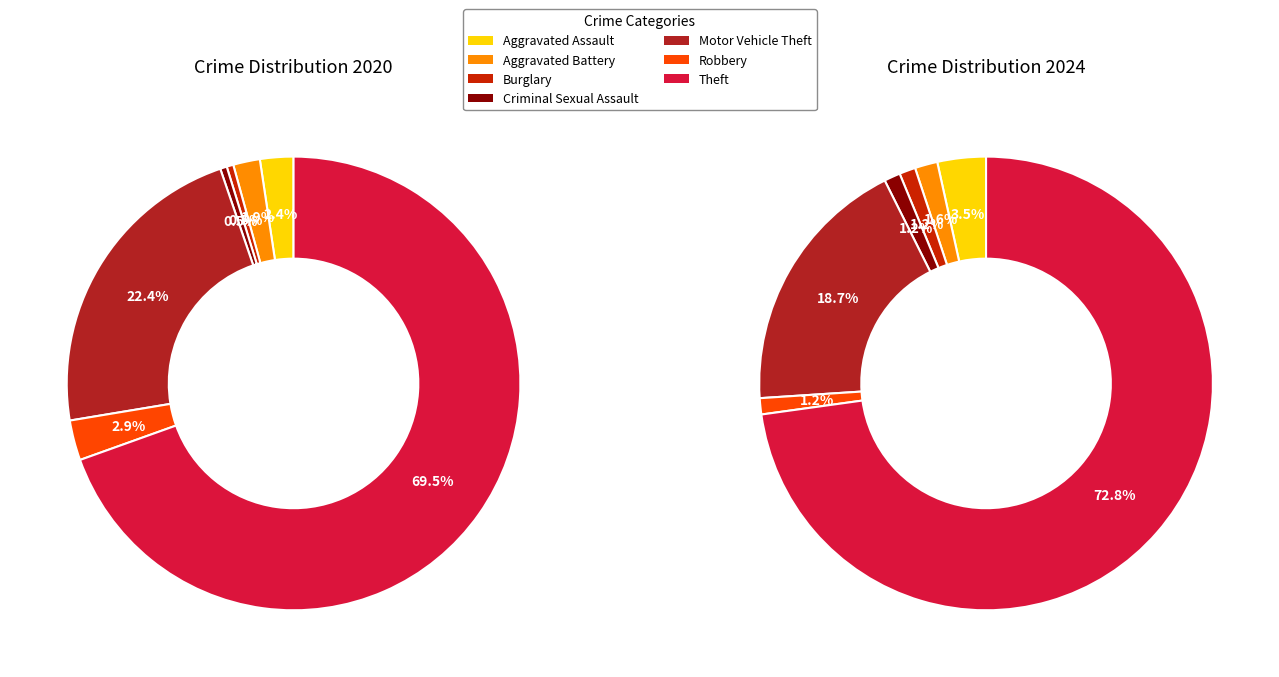

Which series has the largest range (max minus min)?

values_2024